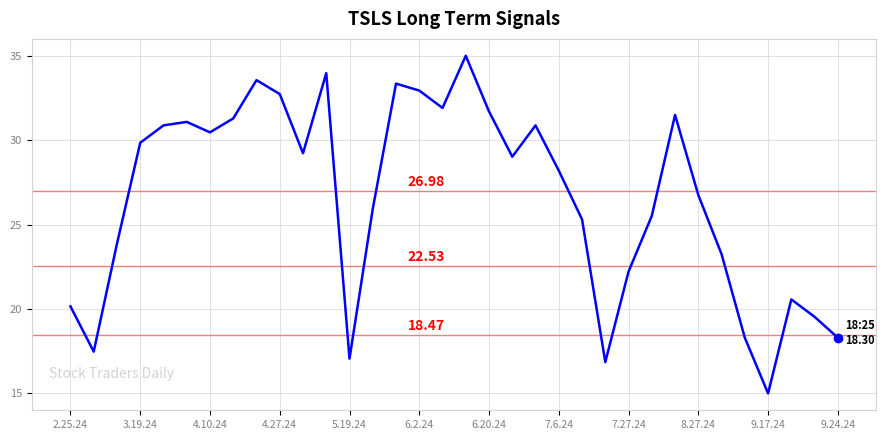

What is the difference between the maximum and minimum values?

20.0